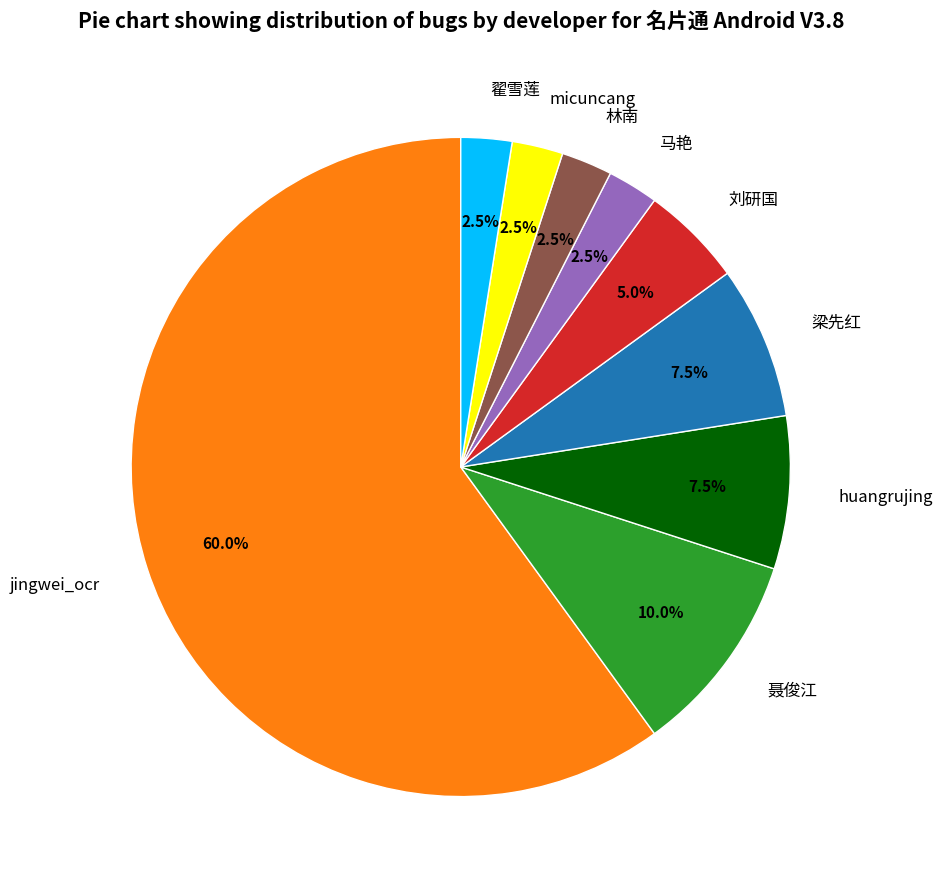

Is the sum of 马艳 and 梁先红 greater than half?

No